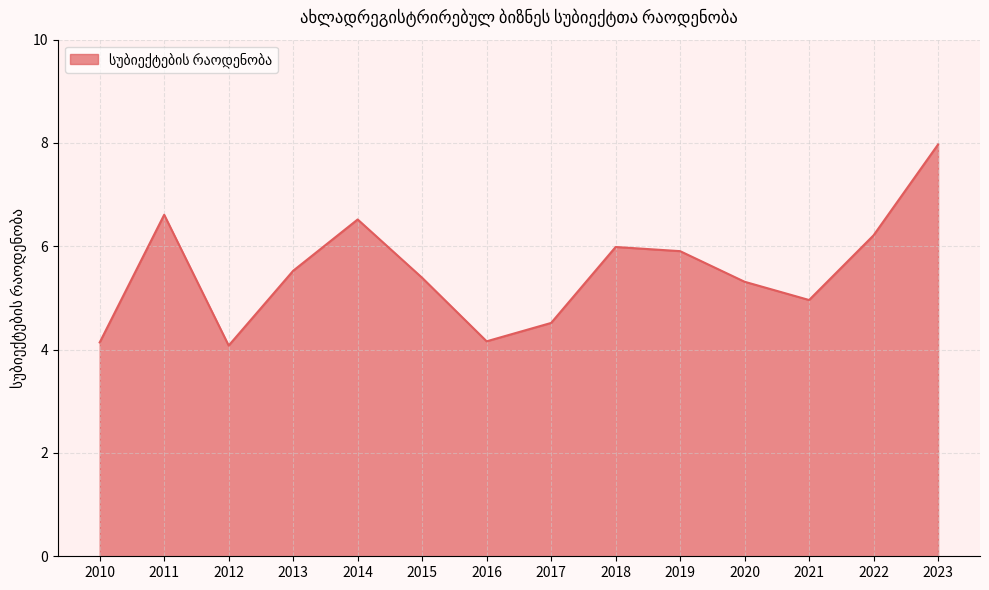

True or false: the data has more than 0 interior local peaks.

True